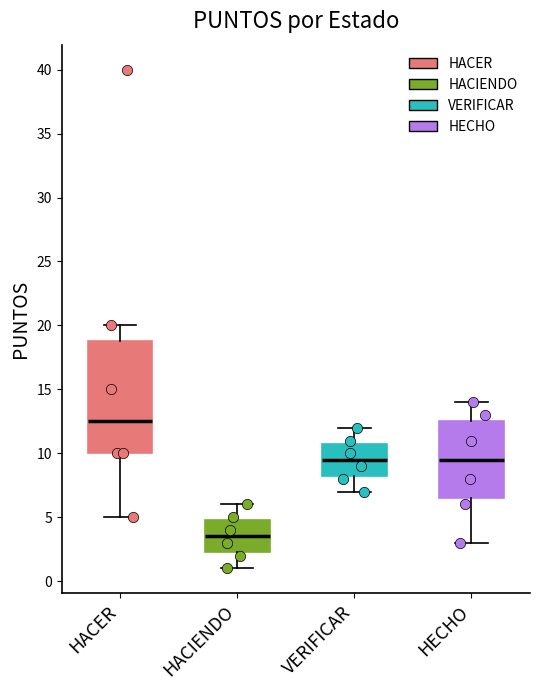

Reading left to right, transcribe this box plot: for each box, give where its median line is, the range the box spans, and where its two whiskers end, as read against the y-axis. The values are not printed on the chart, so give them approximately, as read against the axis.

HACER: median 12.5, box 10.0 to 19.0, whiskers 5.0 to 20.0
HACIENDO: median 3.5, box 2.5 to 5.0, whiskers 1.0 to 6.0
VERIFICAR: median 9.5, box 8.5 to 11.0, whiskers 7.0 to 12.0
HECHO: median 9.5, box 6.5 to 12.5, whiskers 3.0 to 14.0